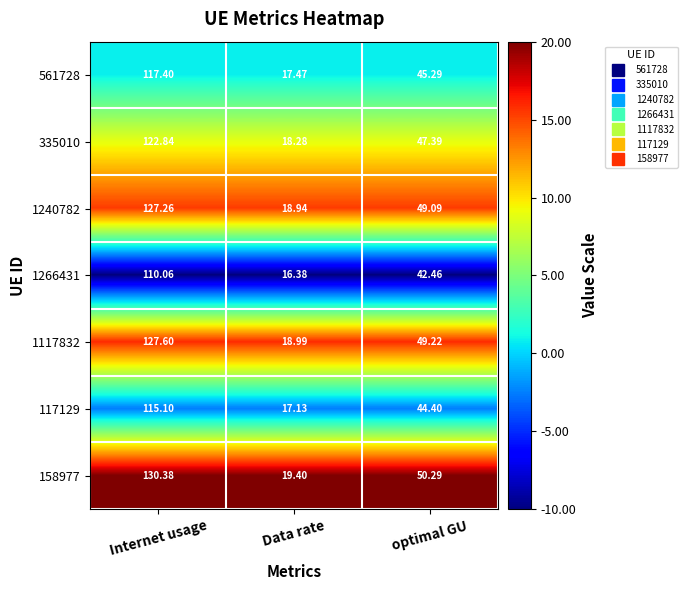

Rank the series by their maximum value, from lowest to highest.

1266431, 117129, 561728, 335010, 1240782, 1117832, 158977